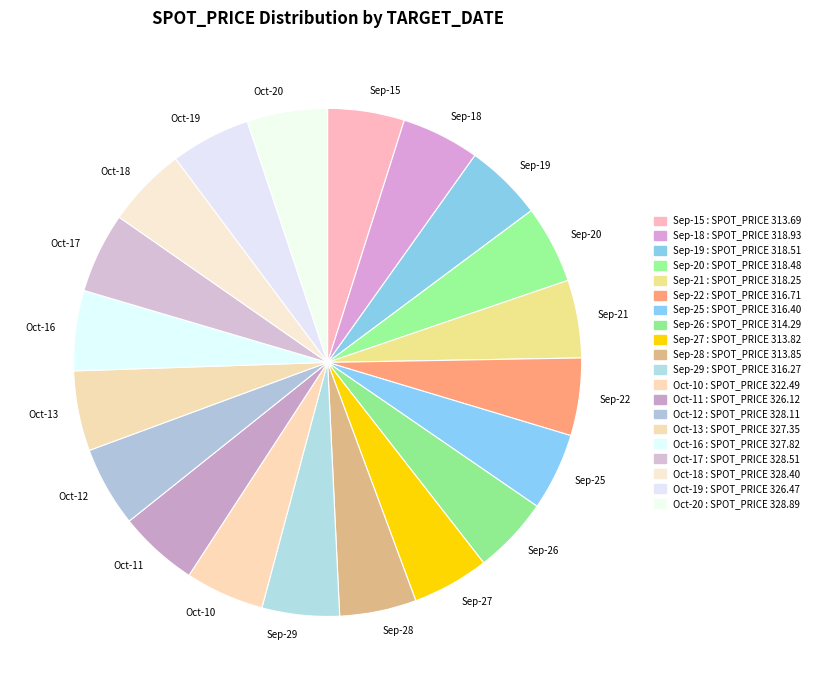

Is the sum of Oct-20 and Oct-19 greater than half?

No